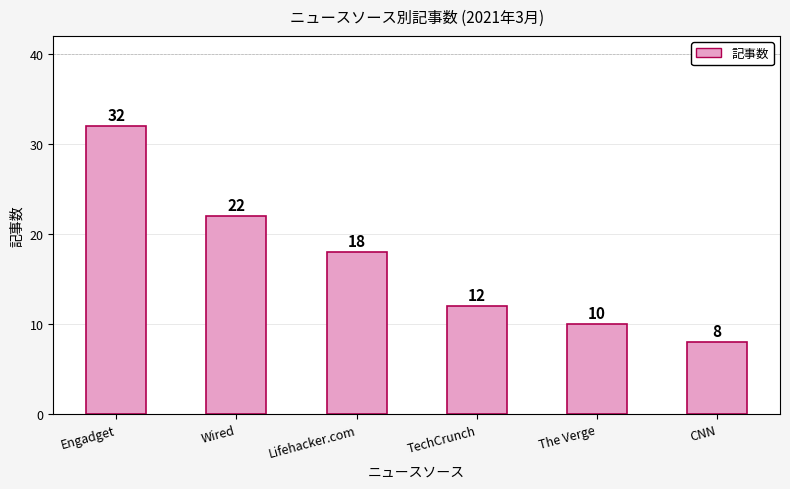

What position from the right is TechCrunch?

3